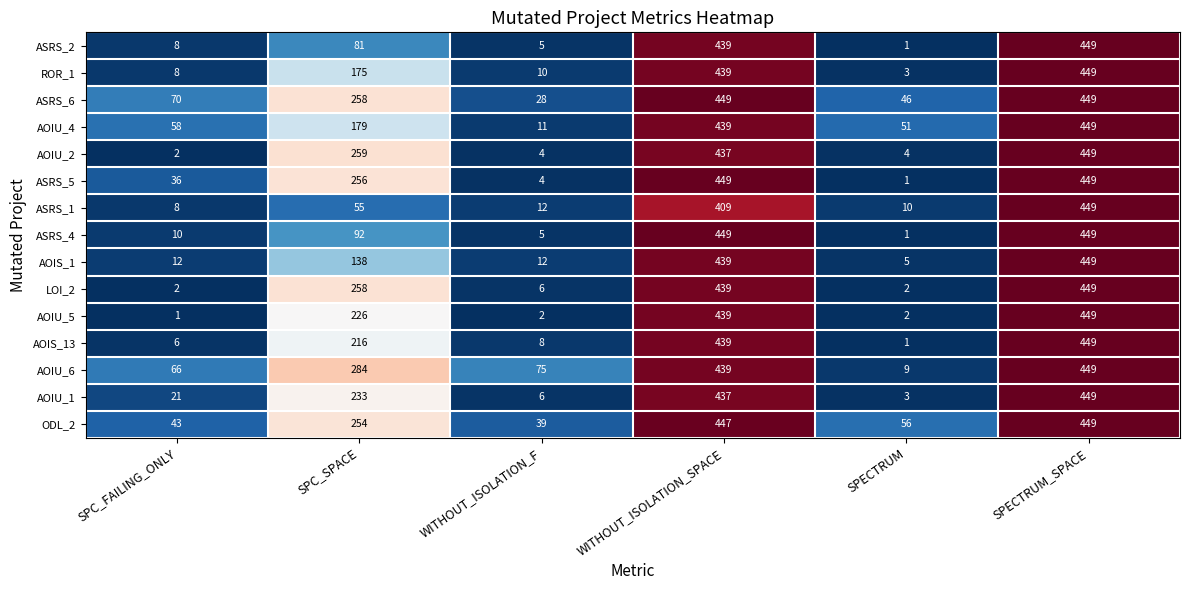

Which series has the largest total across all categories?

AOIU_6